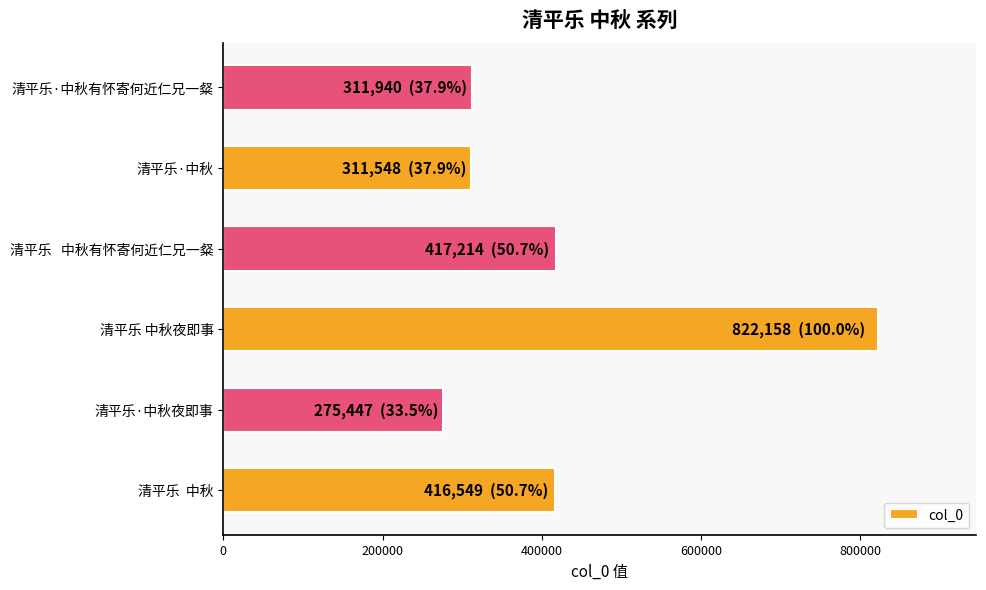

Is it true that the value at 清平乐   中秋有怀寄何近仁兄一粲 is 261648?

False